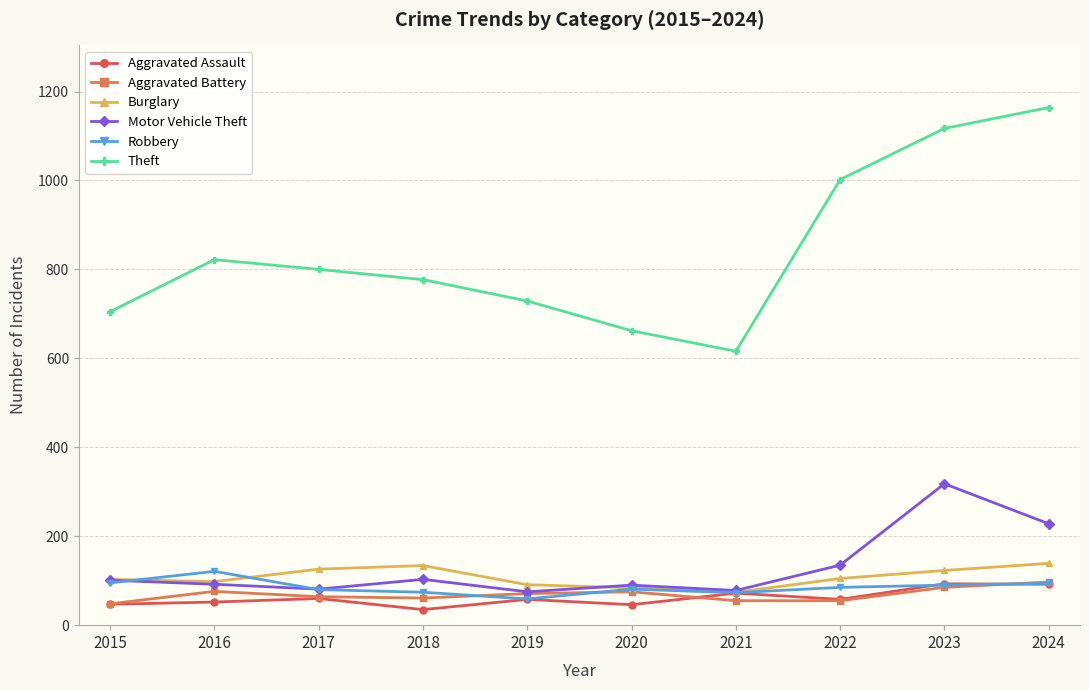

At which label does Robbery reach its minimum?

2019